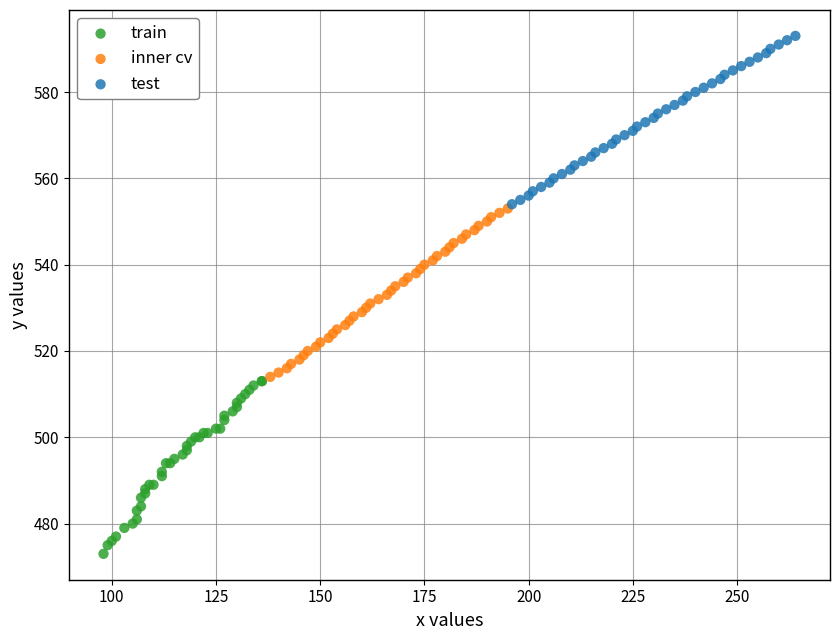

Which series reaches the maximum Y coordinate?

test